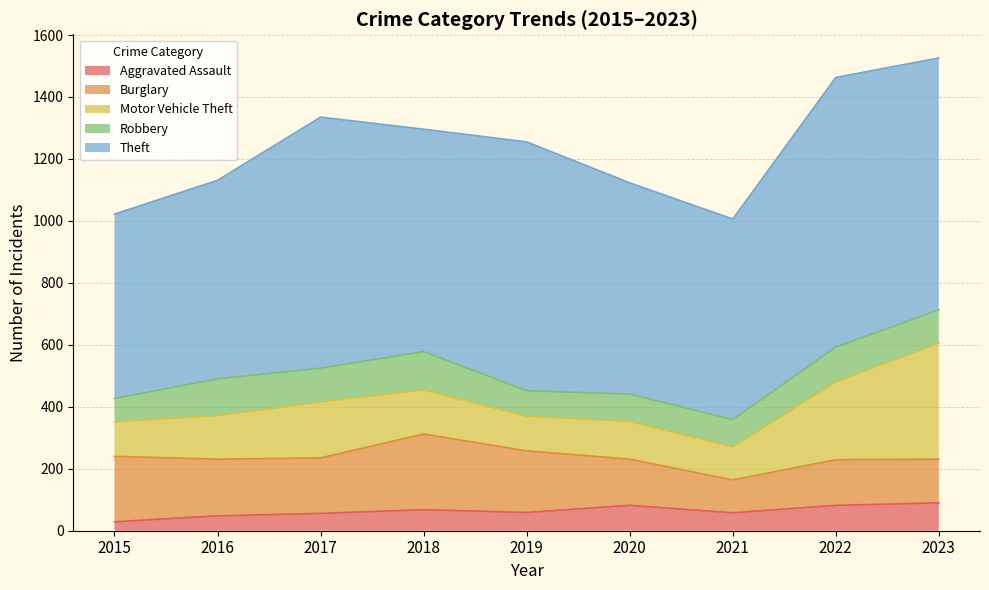

At which category is the sum across all series the highest?

2023